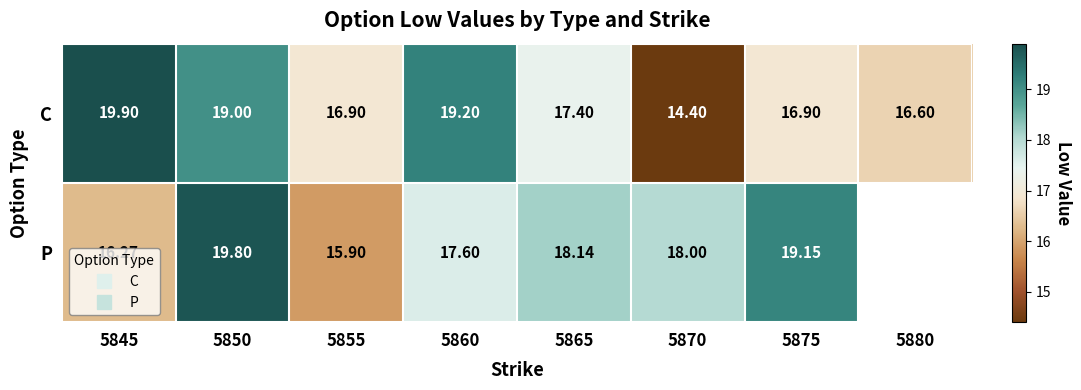

Is it true that P equals 16.3 at 5845?

True